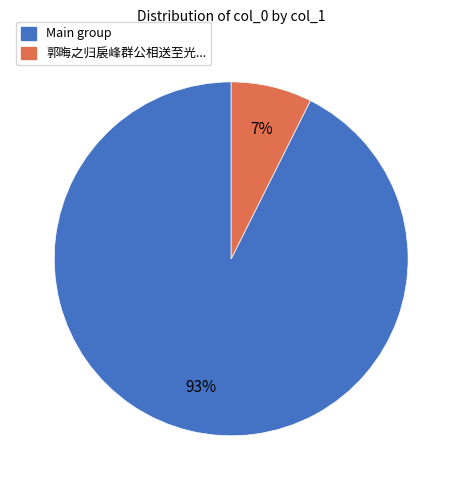

Does any single category account for the majority?

Yes